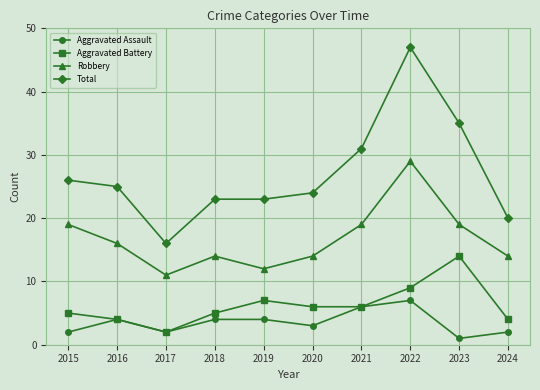

At which label does Aggravated Assault reach its minimum?

2023